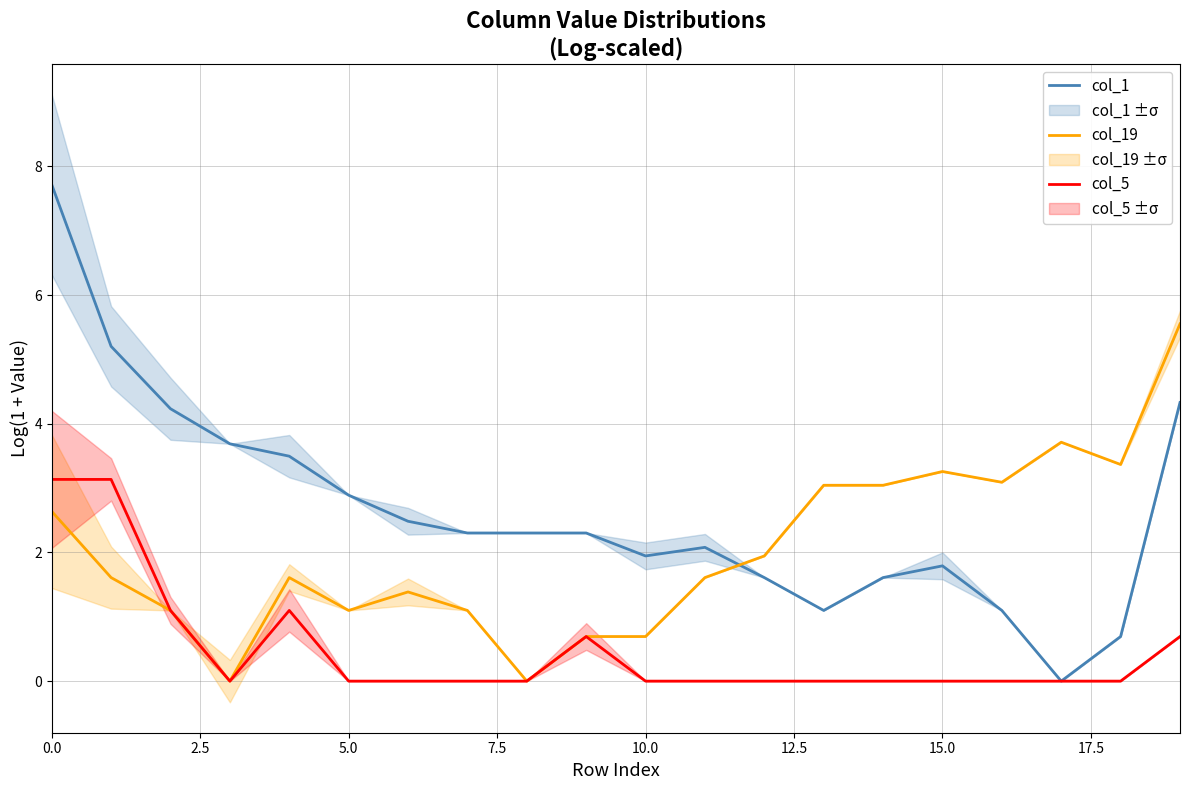

What is the label of the 7th point from the right?

13